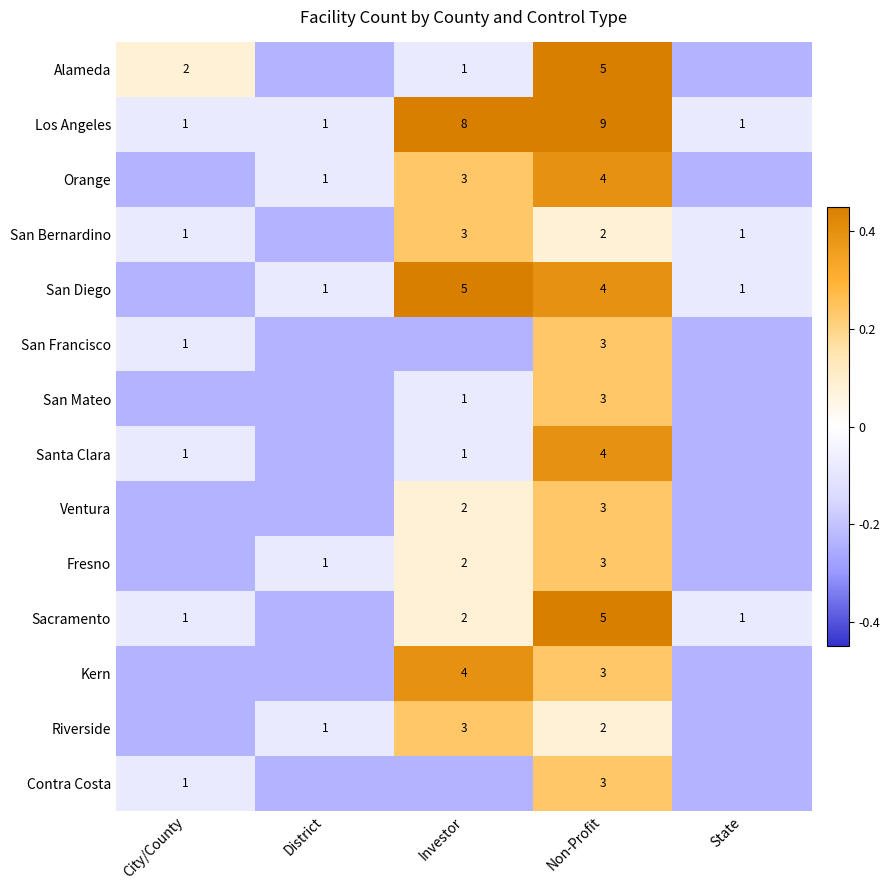

Which has a higher value, State or City/County?

City/County